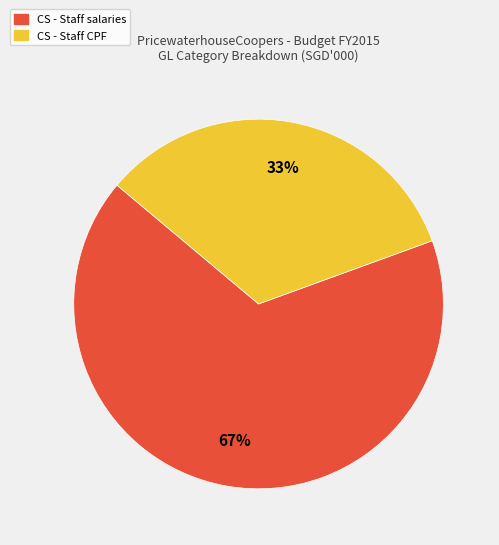

How many segments does this pie chart have?

2